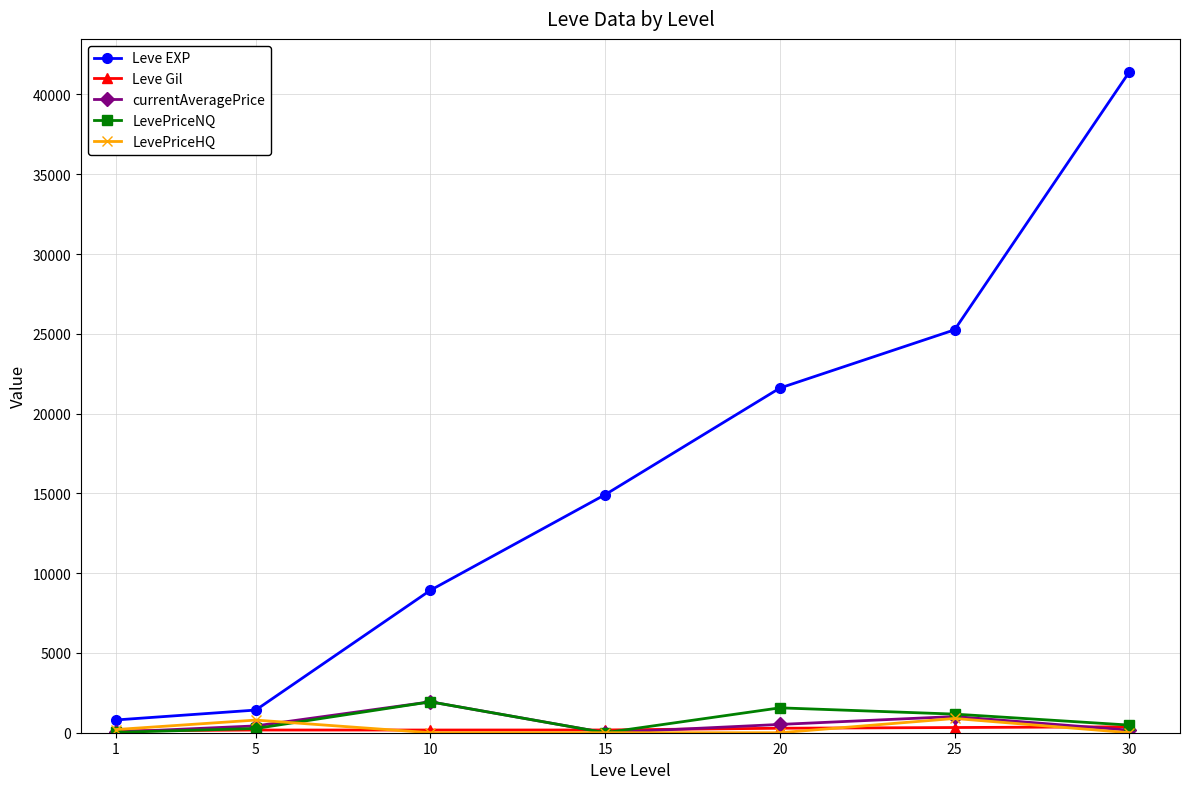

What is the average value of the LevePriceHQ series?

269.3